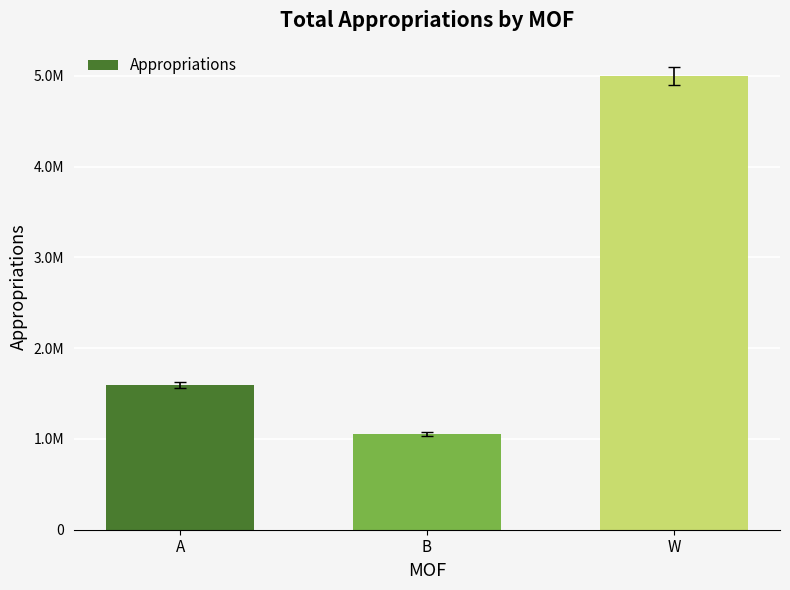

List the labels in order of value, smallest first.

B, A, W